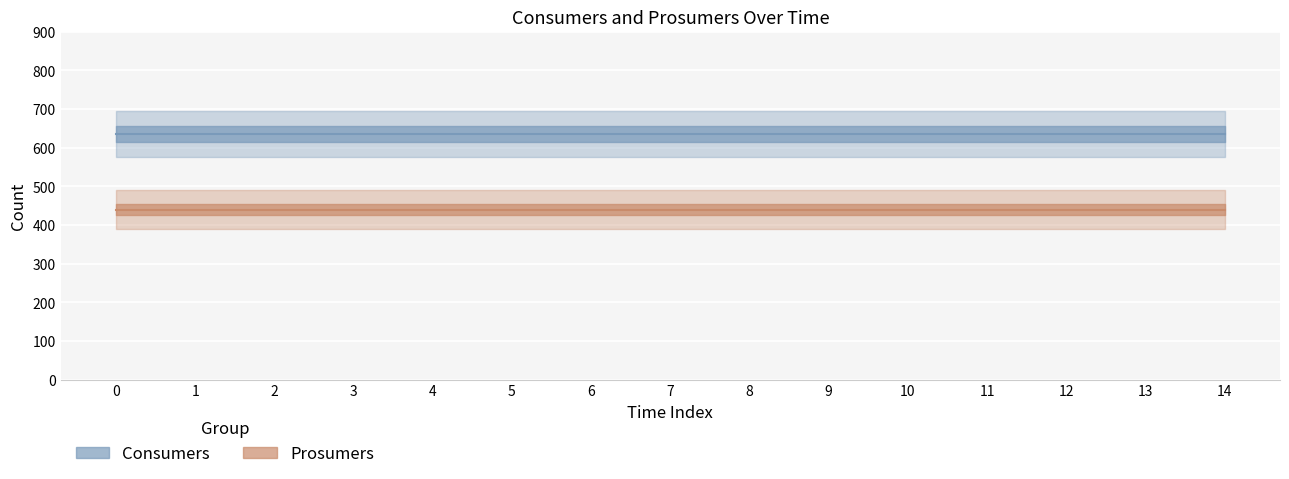

List the series in order of their peak value, lowest first.

Prosumers, Consumers